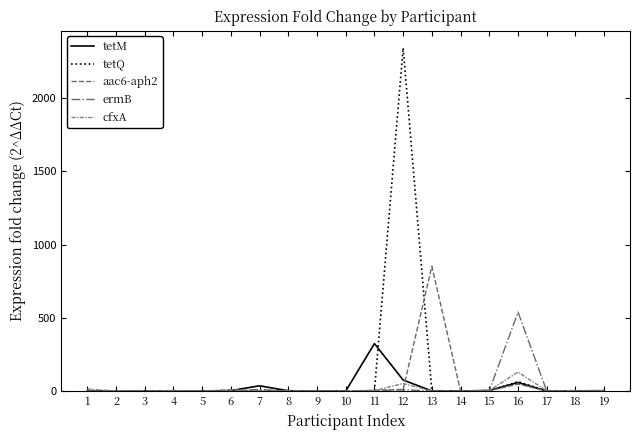

Does the chart have visible grid lines?

No